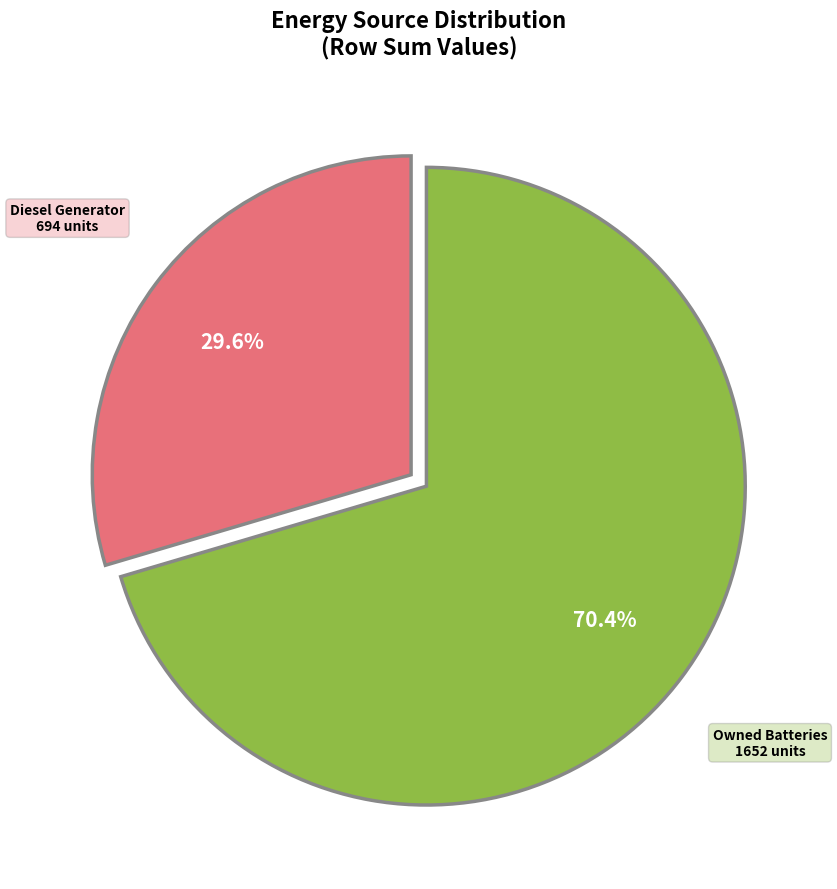

To the nearest percent, what is the difference between the largest and smallest slice percentages?

41%